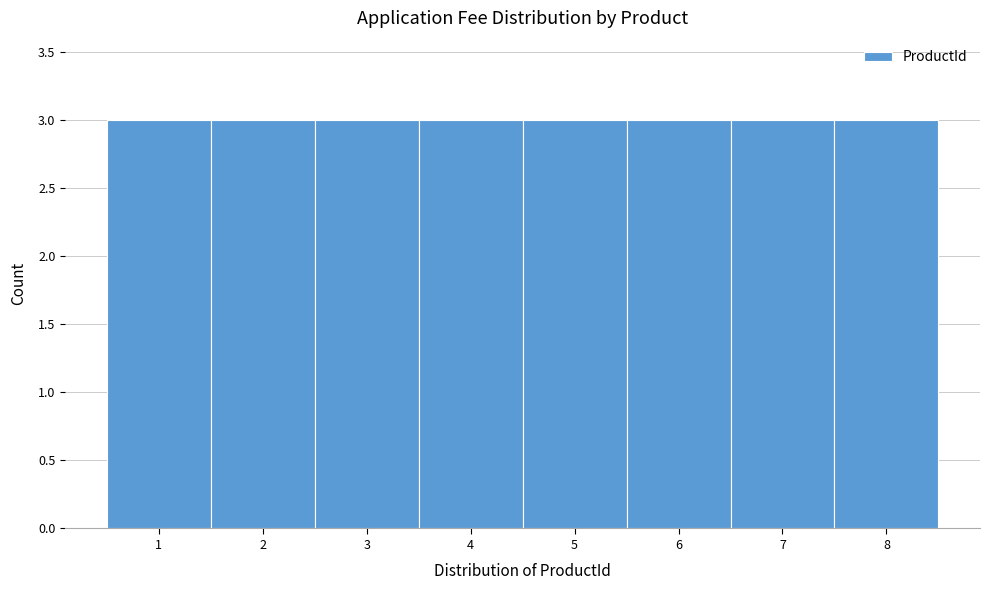

Reading left to right, list every bar in this chart as the range it spans on the x-axis followed by its height. The values are not printed on the chart, so give them approximately, as read against the axis.

0.5 to 1.5: 3
1.5 to 2.5: 3
2.5 to 3.5: 3
3.5 to 4.5: 3
4.5 to 5.5: 3
5.5 to 6.5: 3
6.5 to 7.5: 3
7.5 to 8.5: 3